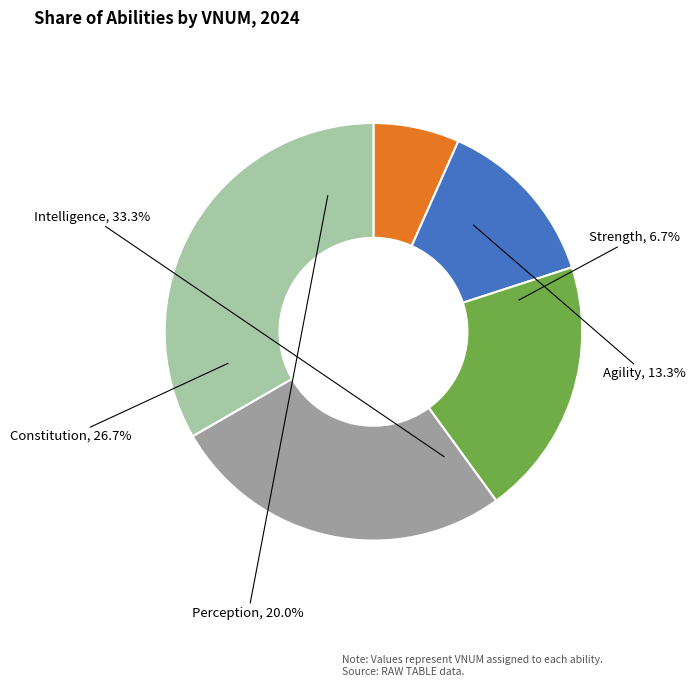

Combined, do Strength and Constitution account for over 50%?

No